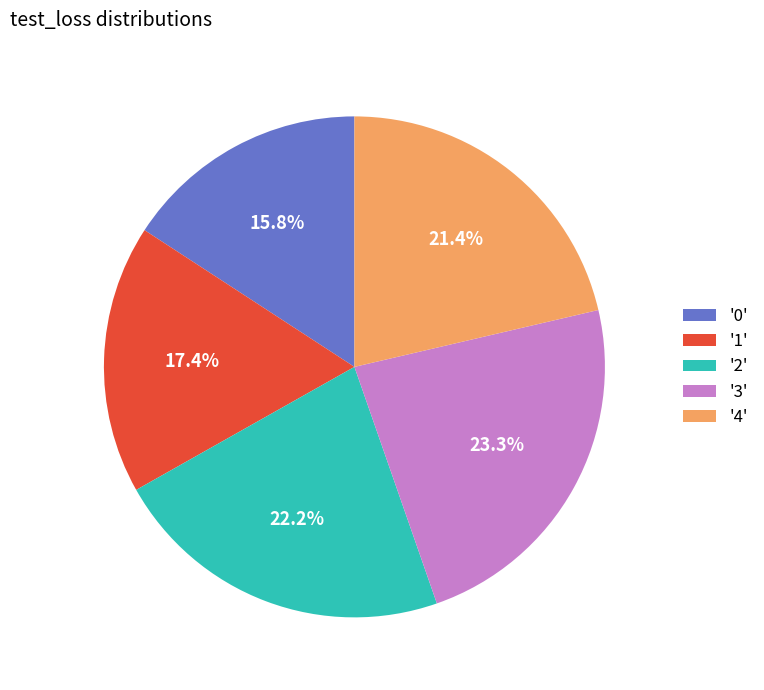

What percentage do '4' and '0' together represent?

37.2%